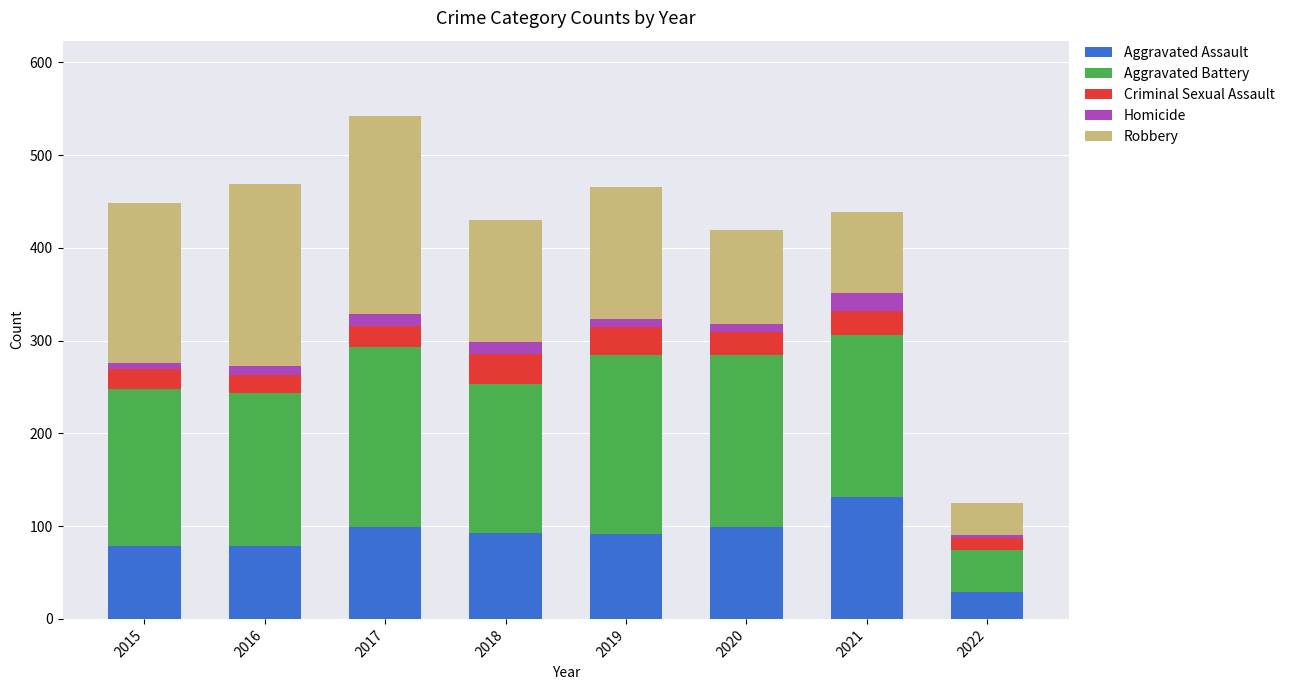

What is the minimum value for Aggravated Assault?

29